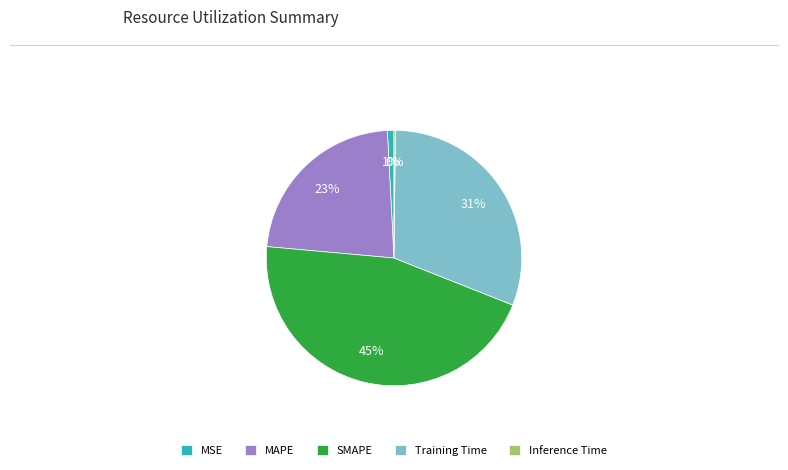

To the nearest percent, what is the average slice percentage?

20%